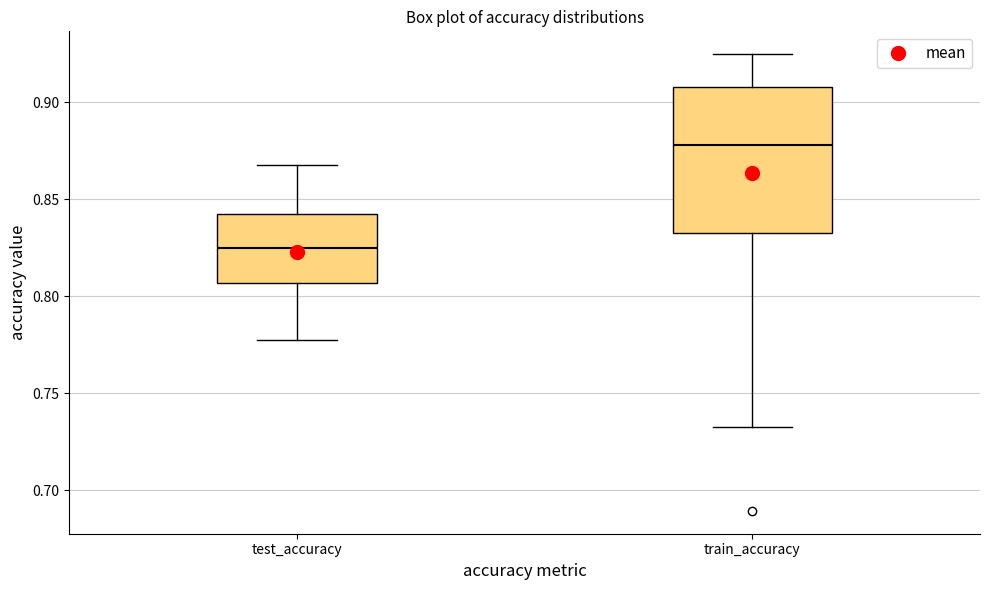

Which box's median line is the highest?

train_accuracy